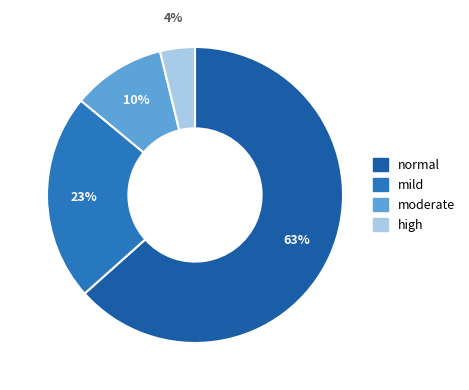

Combined, do moderate and high account for over 50%?

No